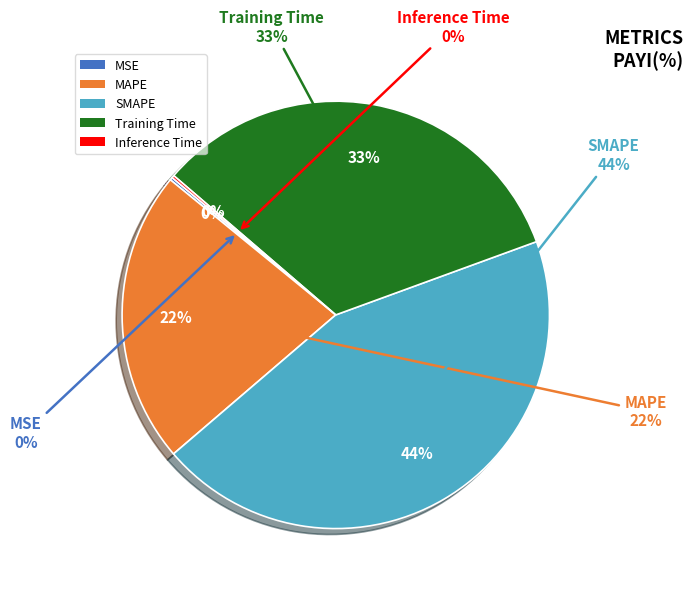

Which slice is the largest?

SMAPE